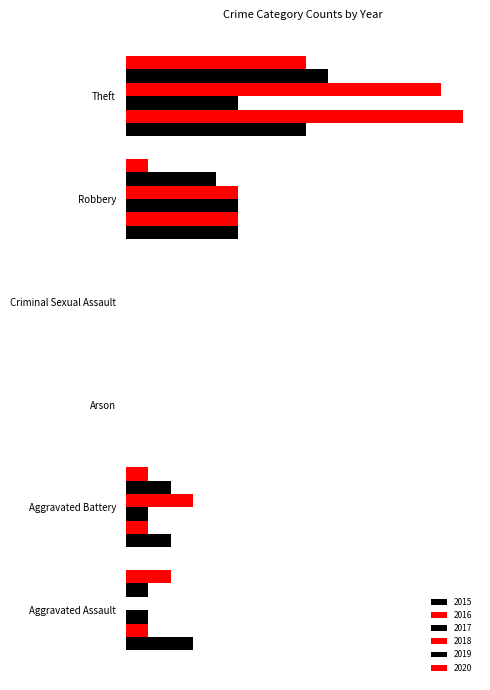

Which series has the widest spread of values?

2016